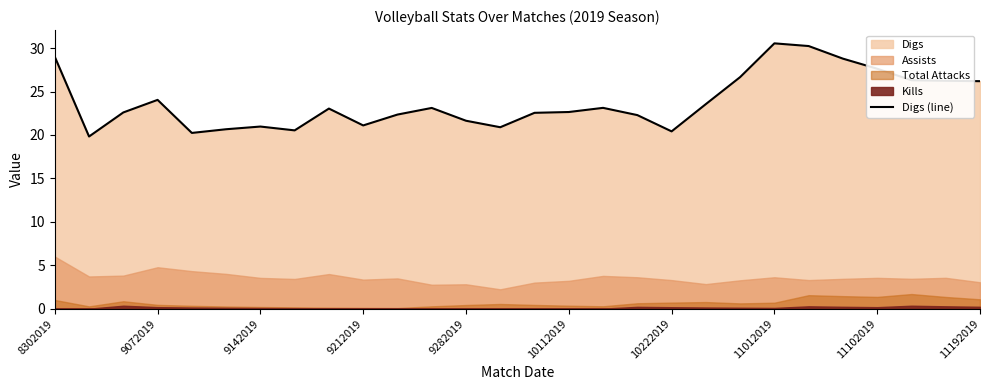

What is the highest value of the Digs (line) series?

30.5